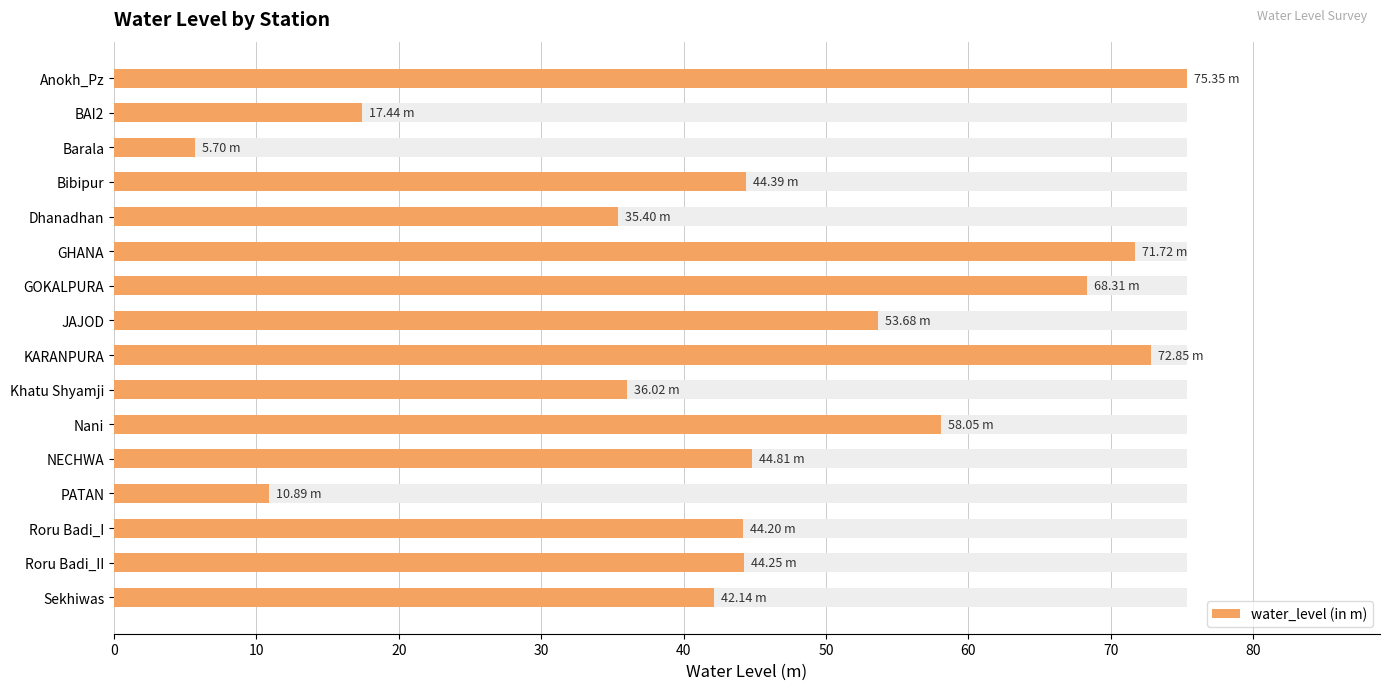

Does the chart contain any negative values?

No